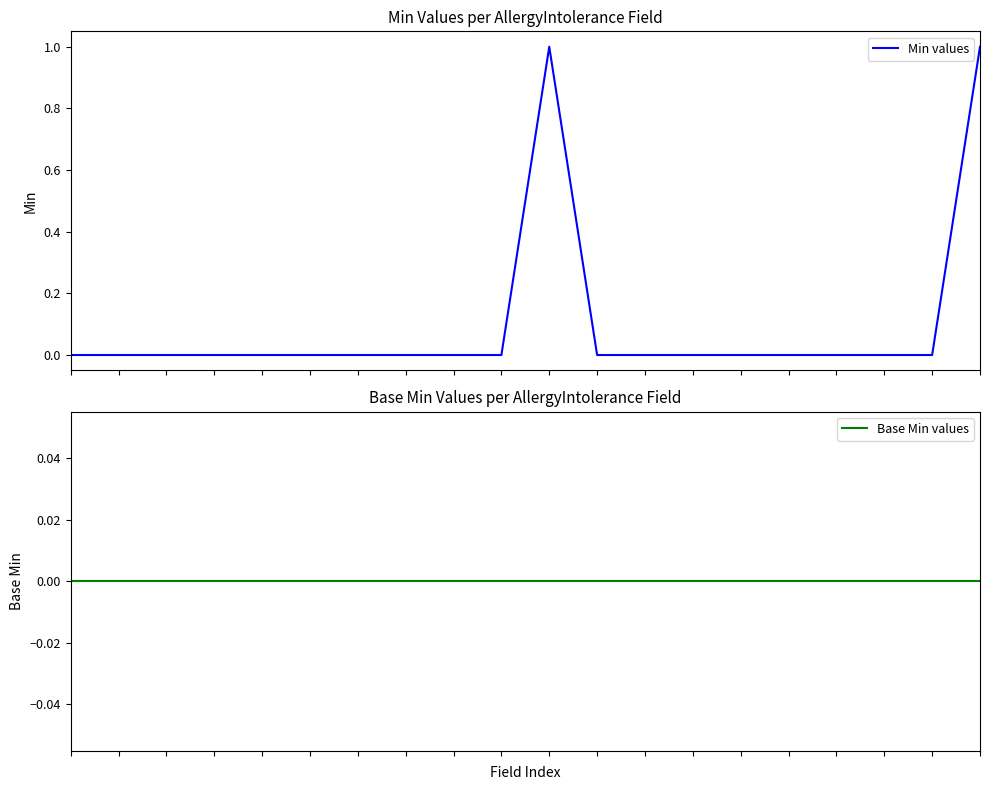

Count the number of categories in the chart.

20